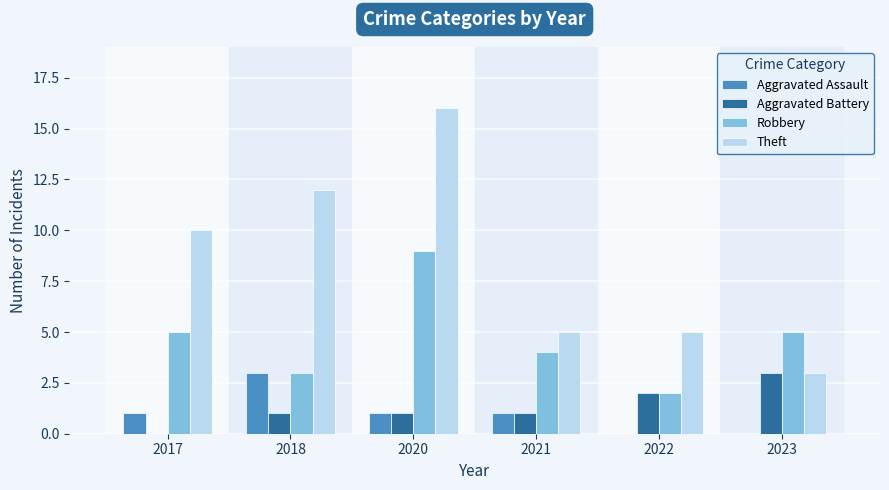

True or false: Robbery has a value of 3 at 2018.

True